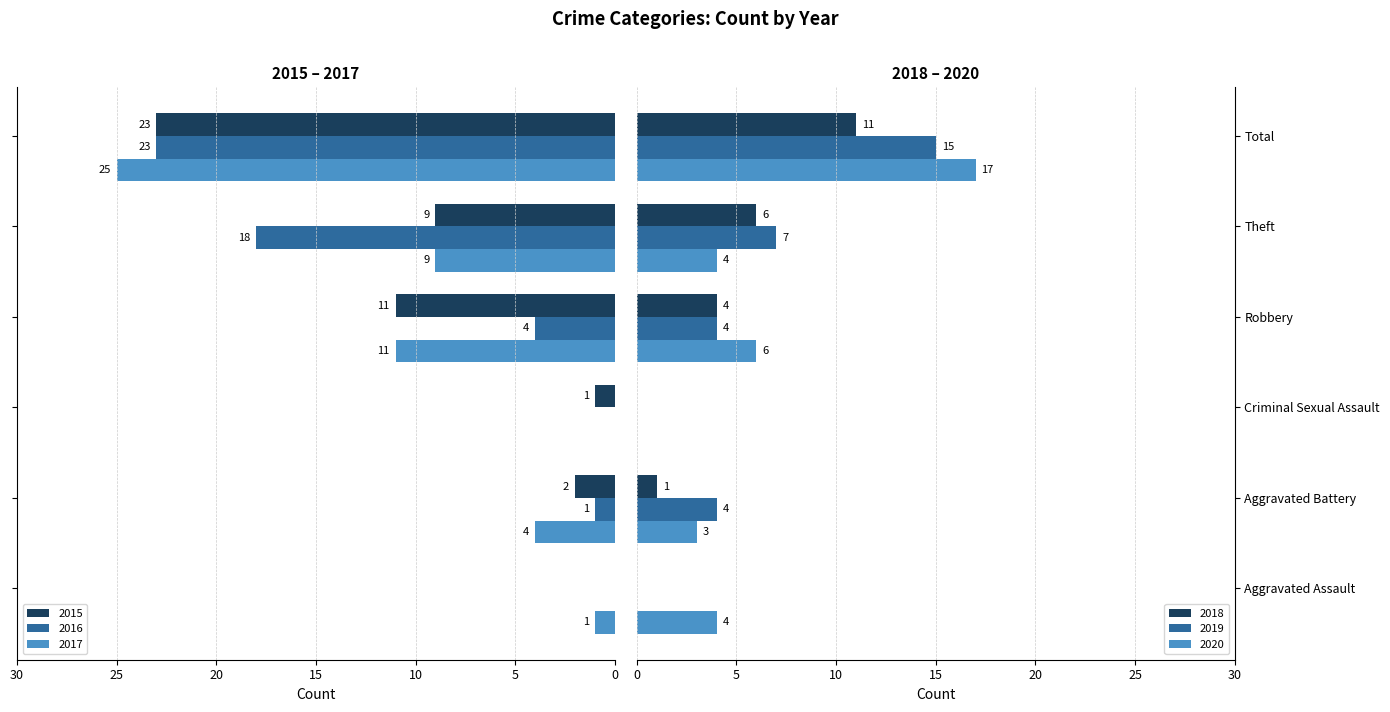

At which label does 2018 reach its minimum?

Aggravated Assault